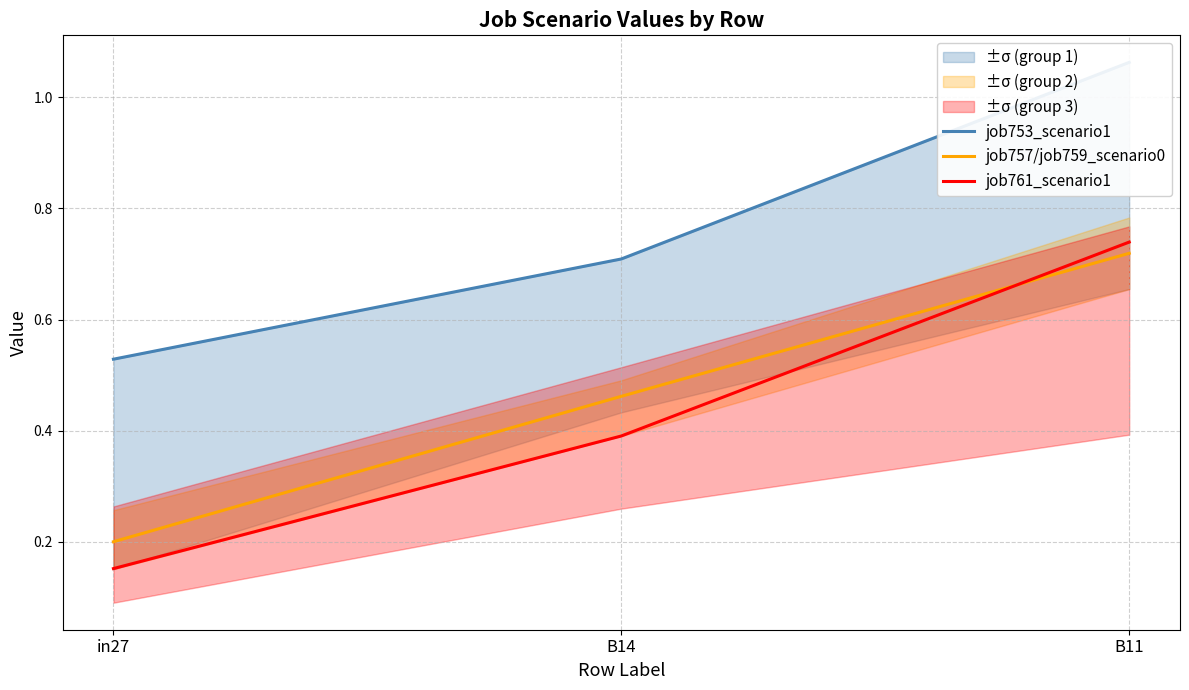

Between B11 and in27, which is larger?

B11